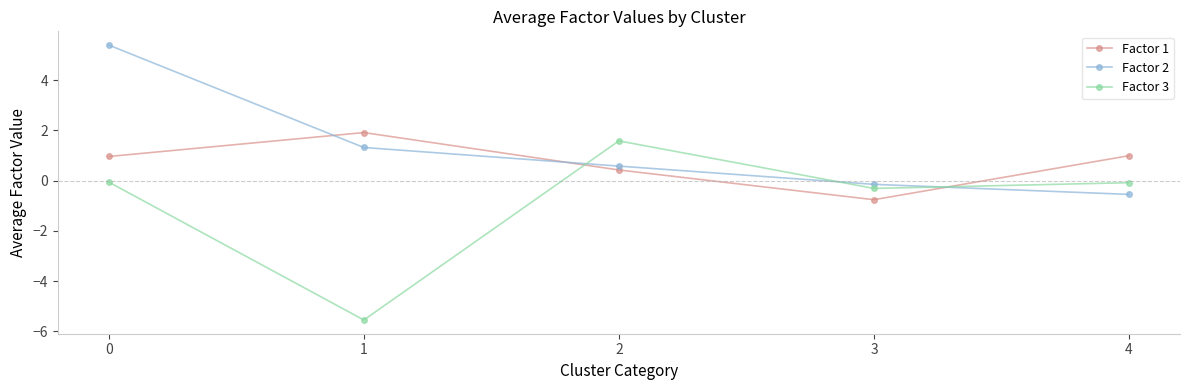

The Factor 3 series shows -1.3 at 1. True or false?

False